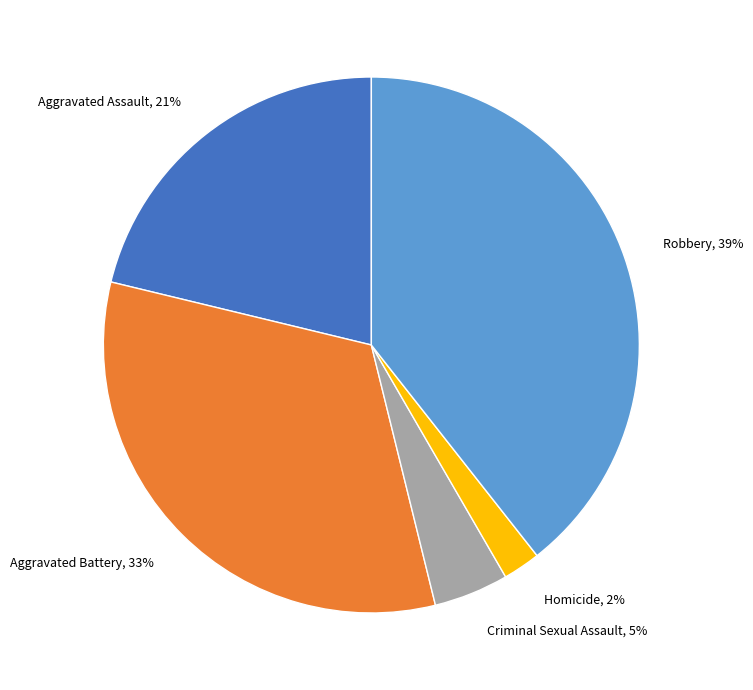

To the nearest percent, what is the average slice percentage?

20%